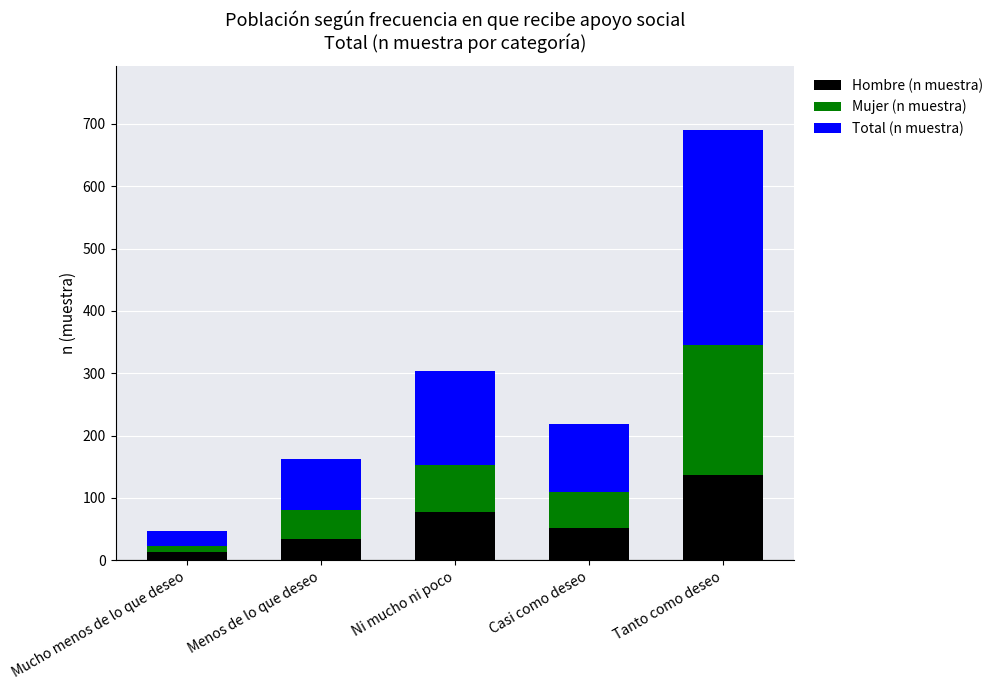

Rank the categories by Hombre (n muestra) value from lowest to highest.

Mucho menos de lo que deseo, Menos de lo que deseo, Casi como deseo, Ni mucho ni poco, Tanto como deseo